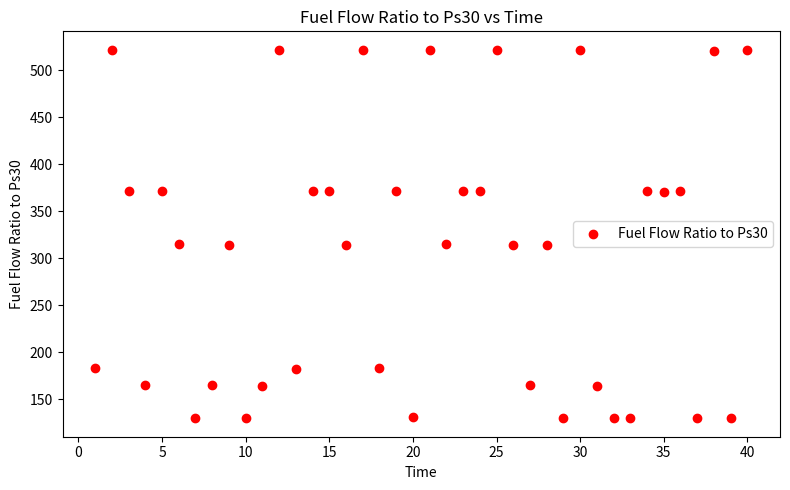

What is the range of X values (max minus min)?

39.0